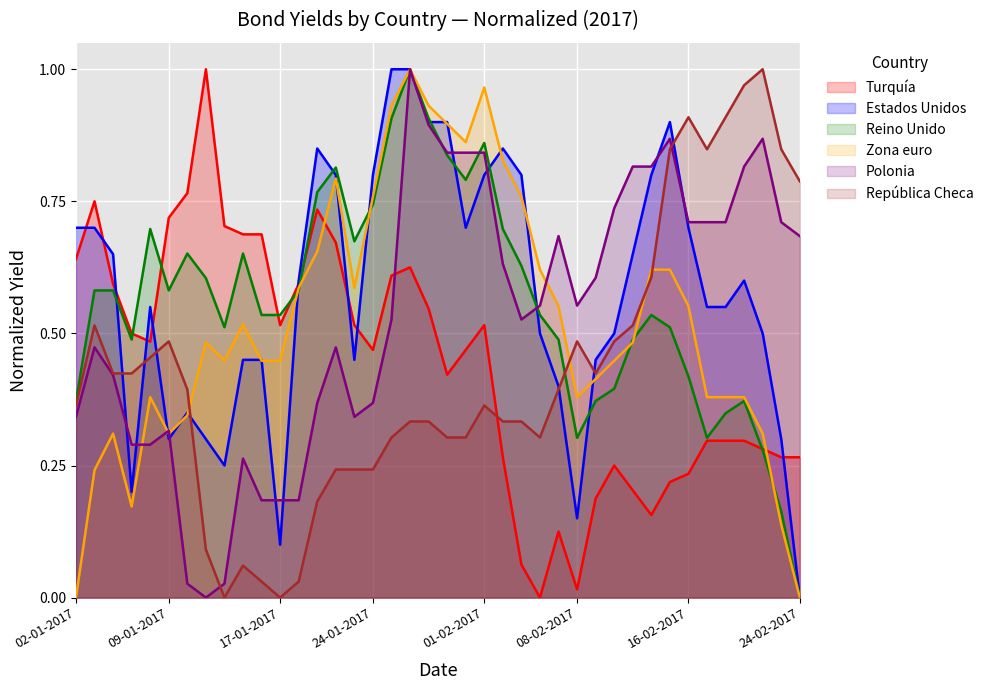

What is the spread (max minus min) of values at 07-02-2017?

0.6